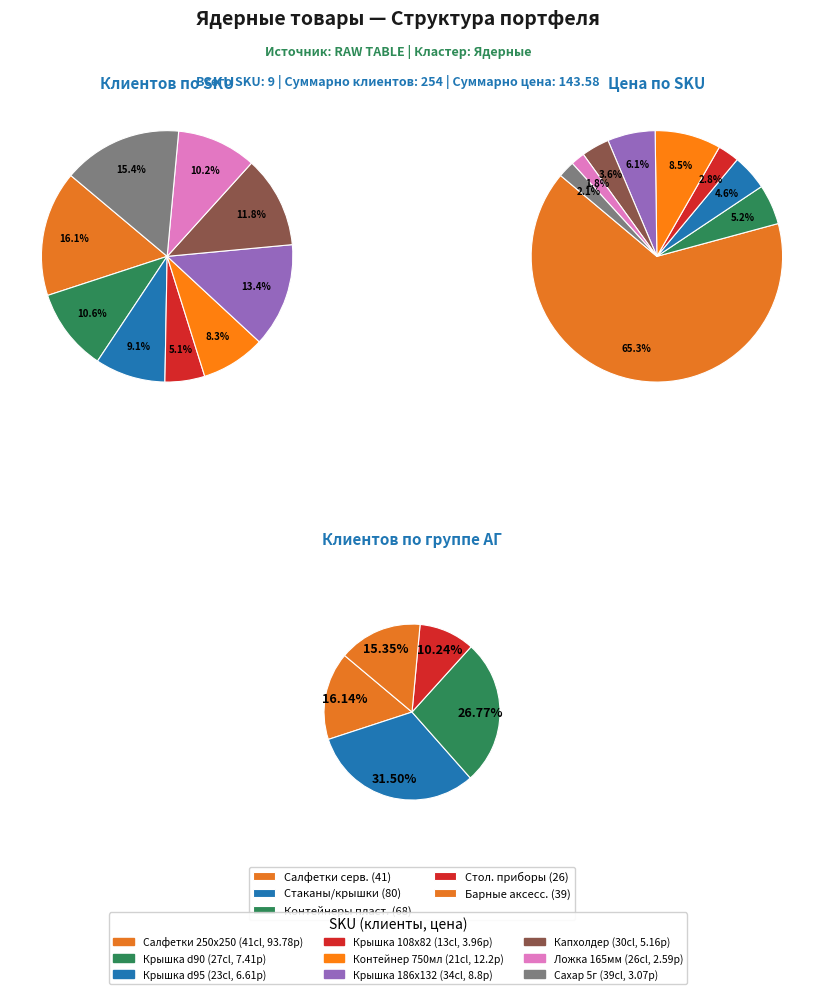

How many slices are in this pie chart?

9